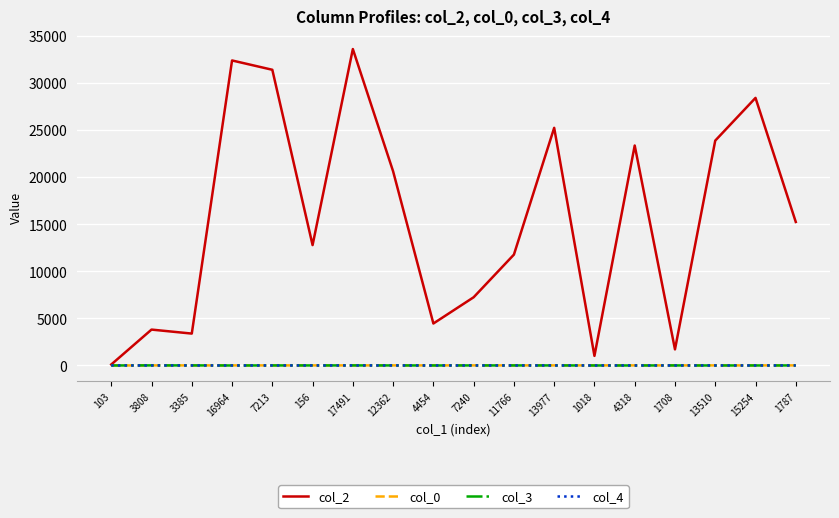

The value of col_3 at 4318 is 0.0. True or false?

True